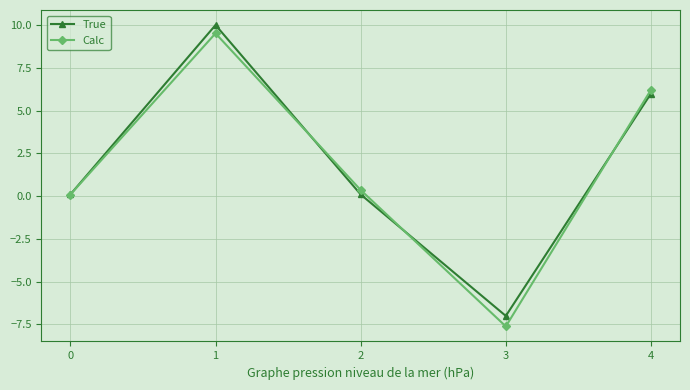

After their last crossing, which series has the higher values: True or Calc?

Calc